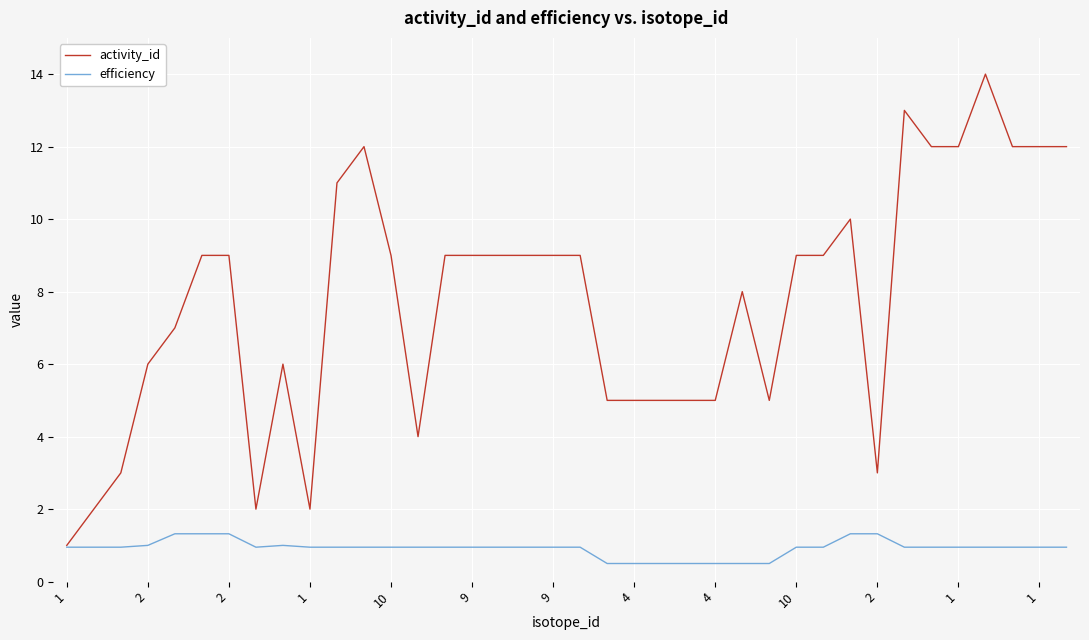

Rank the series by their maximum value, from highest to lowest.

activity_id, efficiency